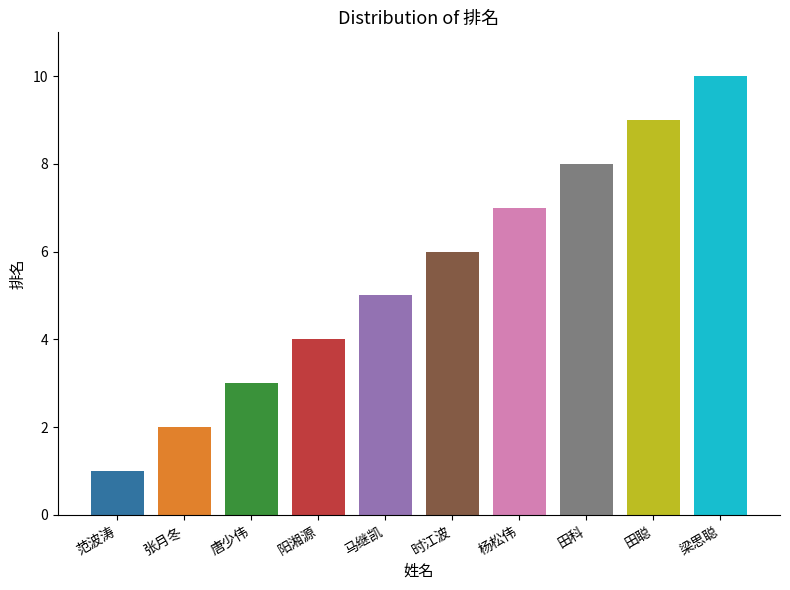

List the labels in order of value, largest first.

梁思聪, 田聪, 田科, 杨松伟, 时江波, 马继凯, 阳湘源, 唐少伟, 张月冬, 范波涛